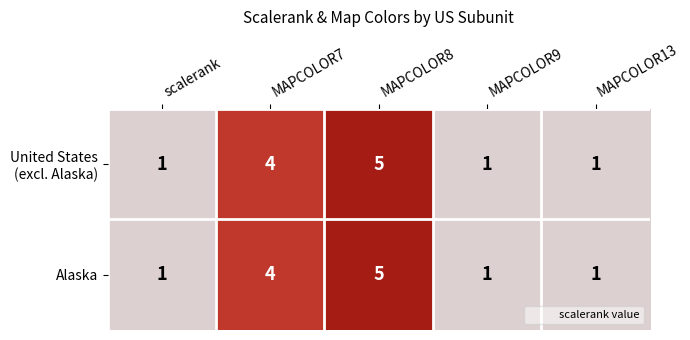

Which category has the highest value in the Alaska series?

MAPCOLOR8